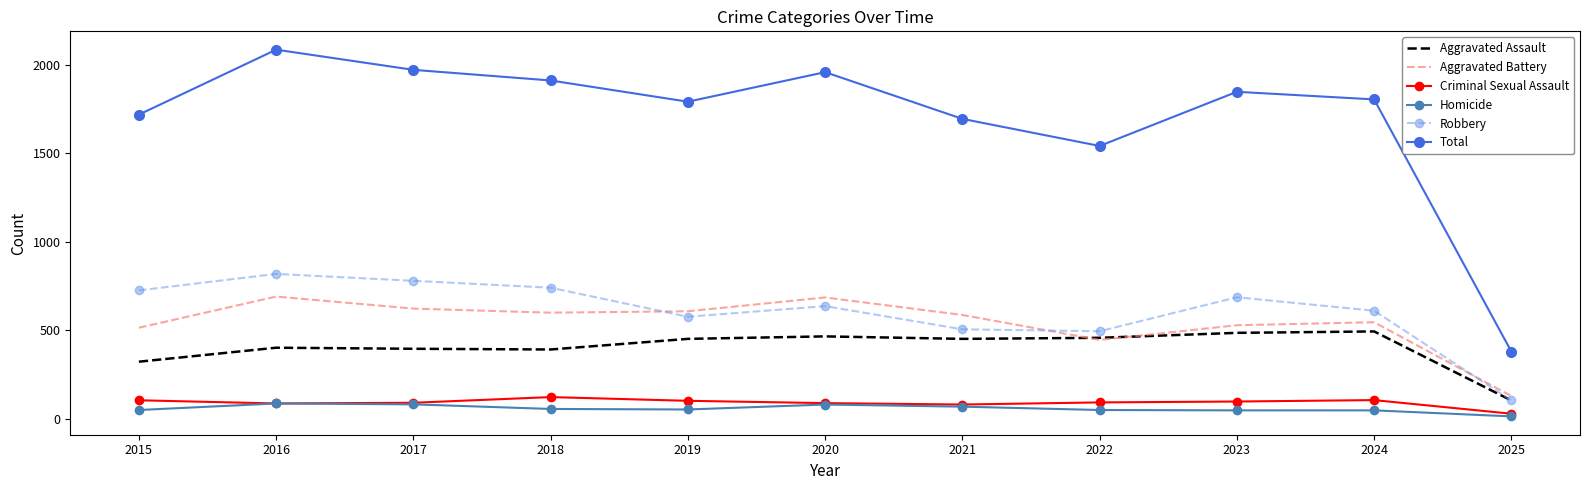

What is the lowest value of the Total series?

380